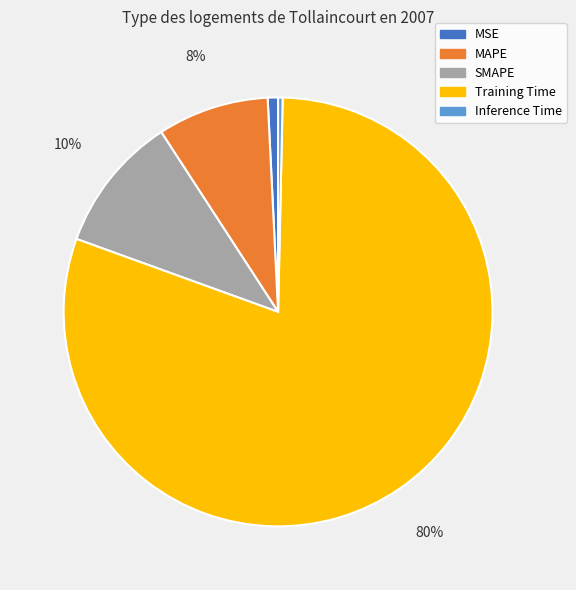

Does any single category account for the majority?

Yes